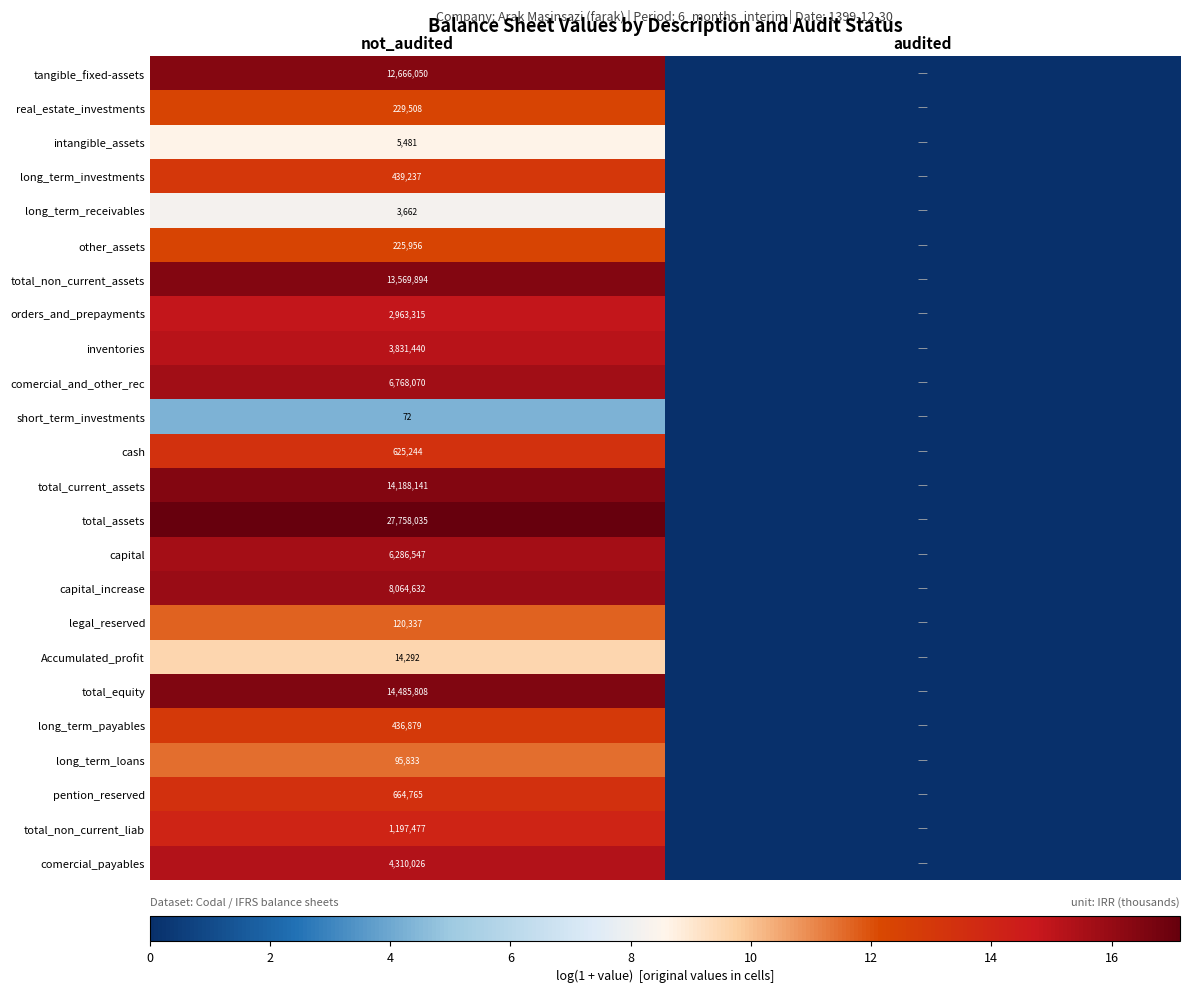

Which label corresponds to the smallest value in the chart?

audited